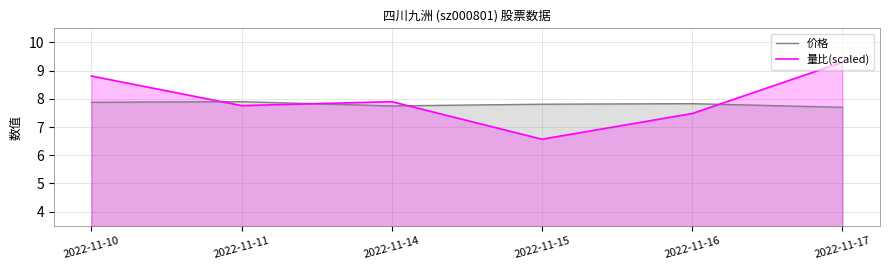

Is it true that 价格 equals 12.6 at 2022-11-10?

False